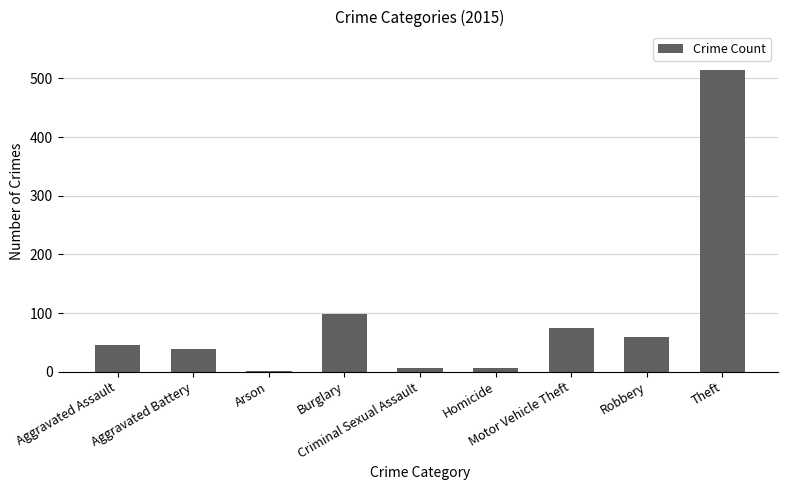

True or false: the data shows 38 at Aggravated Battery.

True